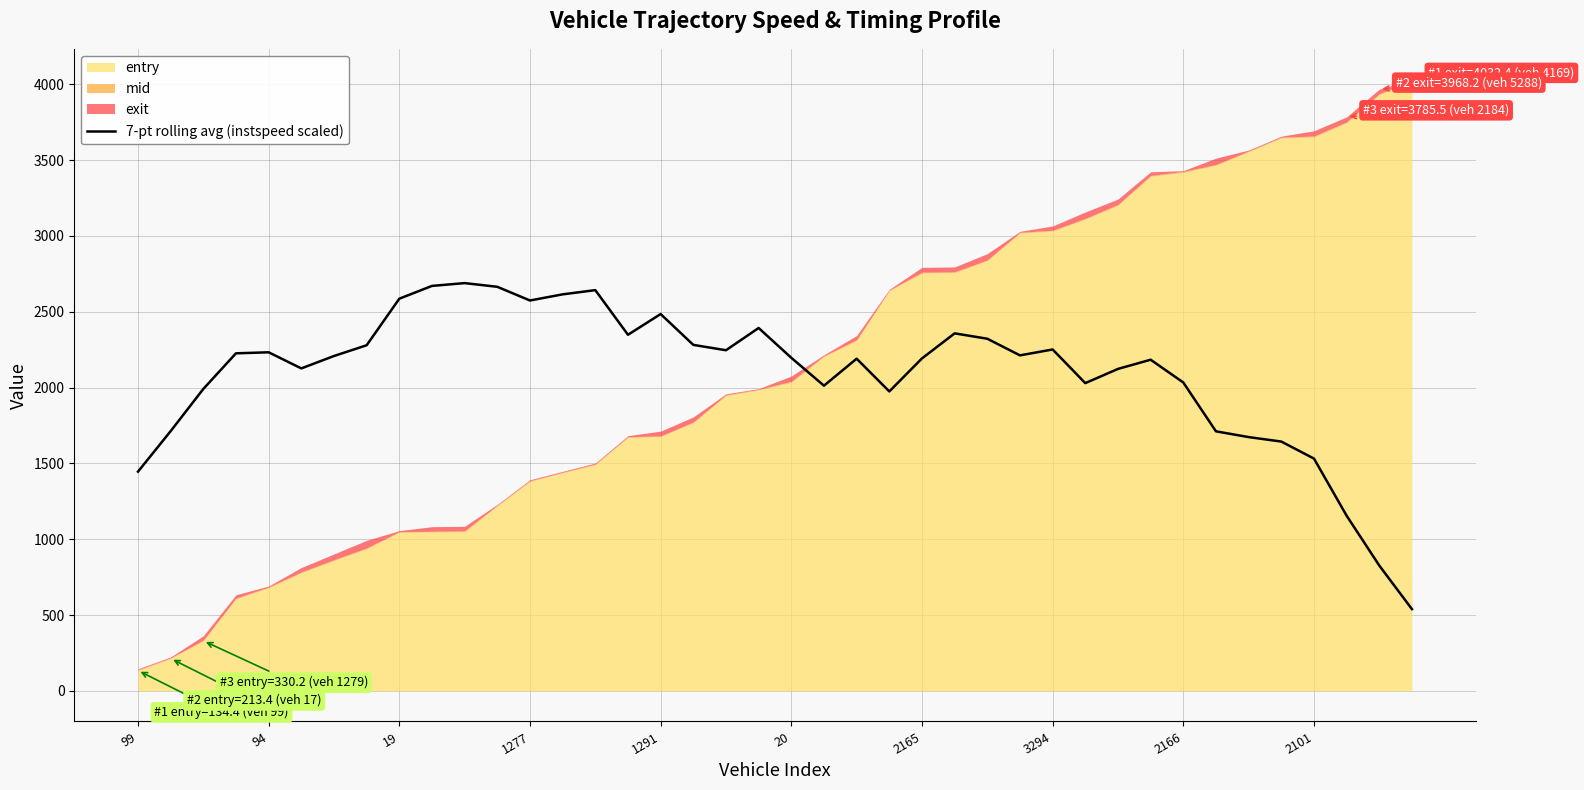

How many points are lower than both their immediate neighbors (excluding endpoints)?

8